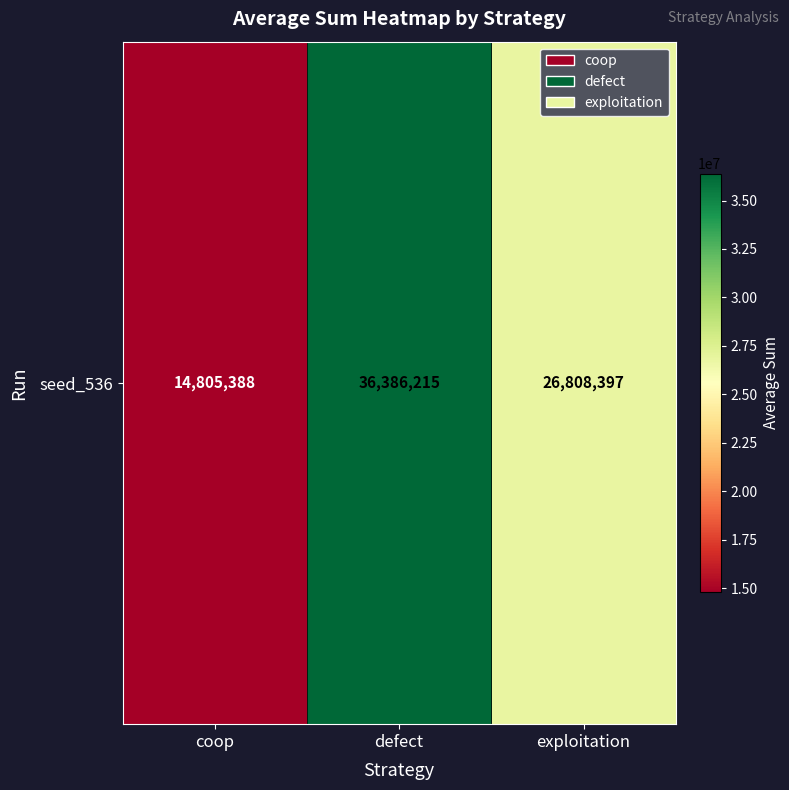

What is the change in value from coop to exploitation?

+12003009